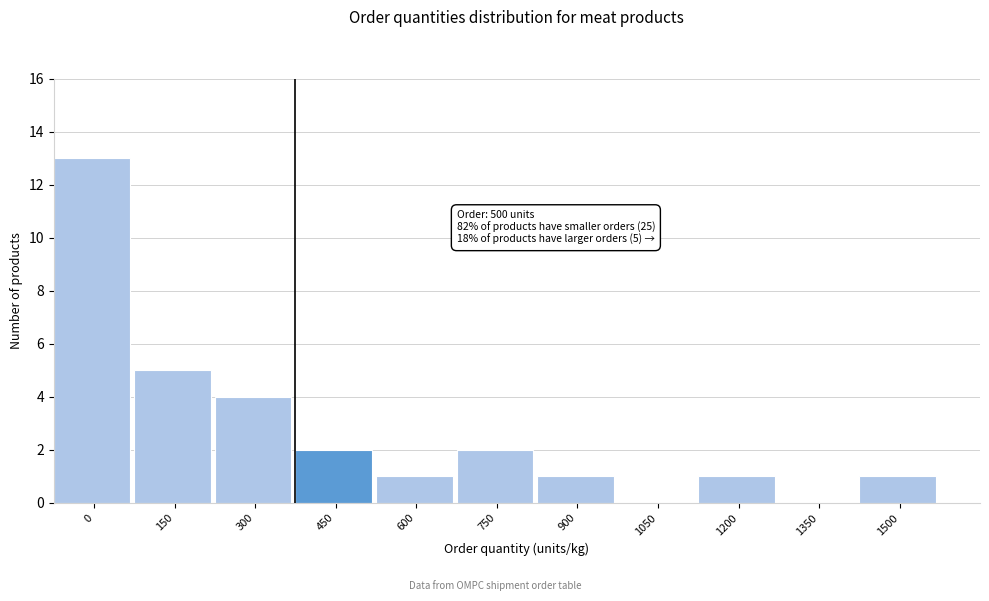

Reading left to right, transcribe all the data shown in this chart.

0=13	150=5	300=4	450=2	600=1	750=2	900=1	1050=0	1200=1	1350=0	1500=1